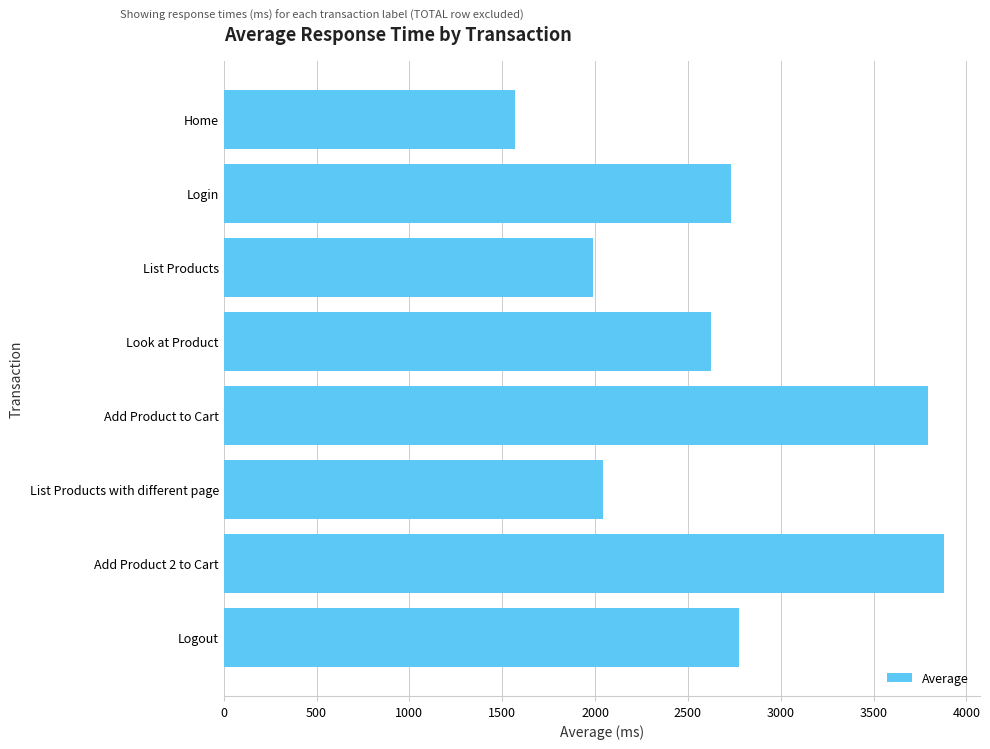

Is it true that the value at List Products with different page is 758?

False